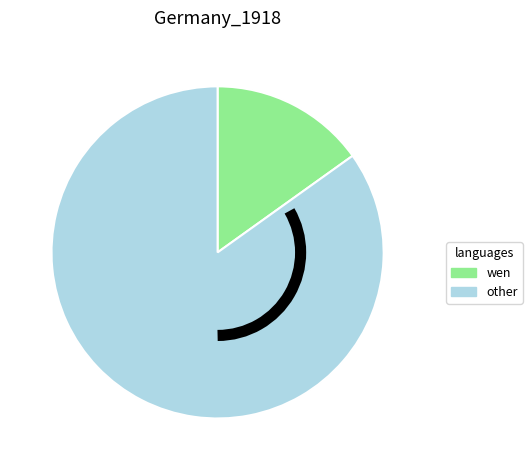

Which has a higher value, other or wen?

other